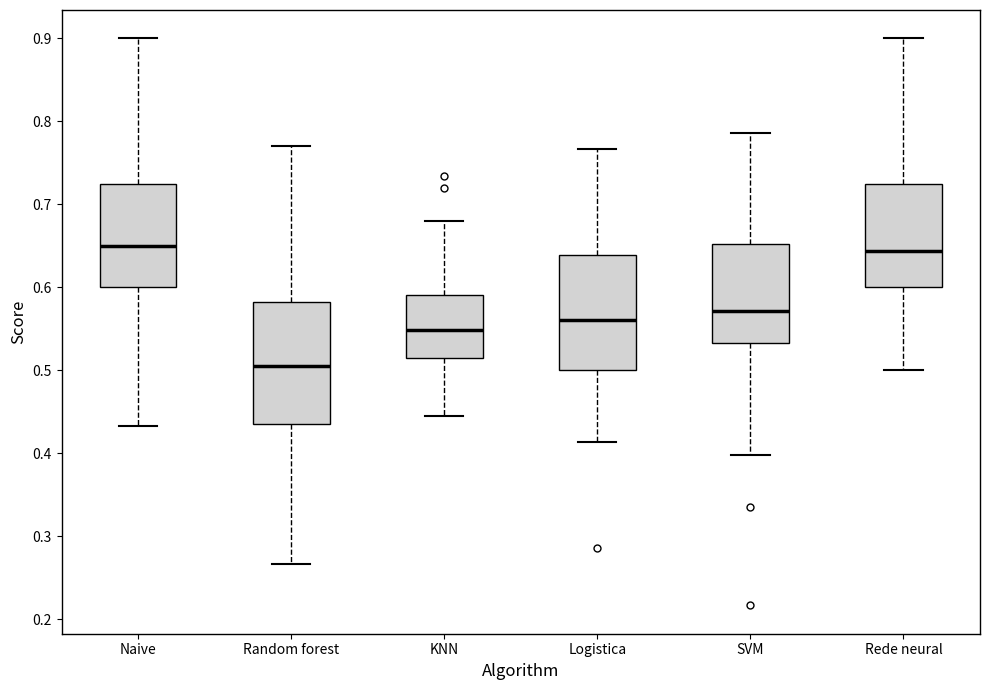

Reading left to right, read every box against the y-axis: the position of its median line, the range the box covers, and the ends of its whiskers. The values are not printed on the chart, so give them approximately, as read against the axis.

Naive: median 0.65, box 0.60 to 0.73, whiskers 0.43 to 0.90
Random forest: median 0.50, box 0.43 to 0.58, whiskers 0.27 to 0.77
KNN: median 0.55, box 0.51 to 0.59, whiskers 0.45 to 0.68
Logistica: median 0.56, box 0.50 to 0.64, whiskers 0.41 to 0.77
SVM: median 0.57, box 0.53 to 0.65, whiskers 0.40 to 0.79
Rede neural: median 0.64, box 0.60 to 0.73, whiskers 0.50 to 0.90